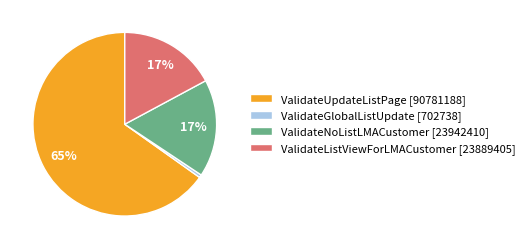

To the nearest percent, what percentage of the pie is ValidateGlobalListUpdate [702738]?

1%